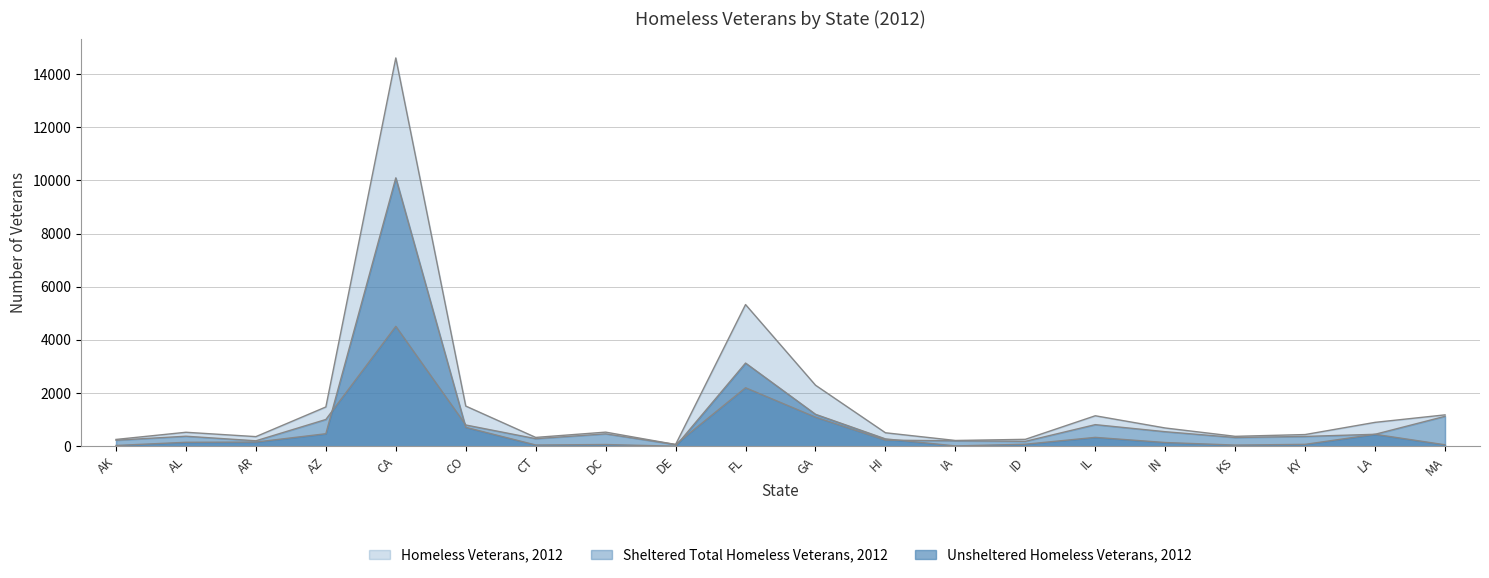

What are all the series names shown in the legend?

Homeless Veterans, 2012, Sheltered Total Homeless Veterans, 2012, Unsheltered Homeless Veterans, 2012